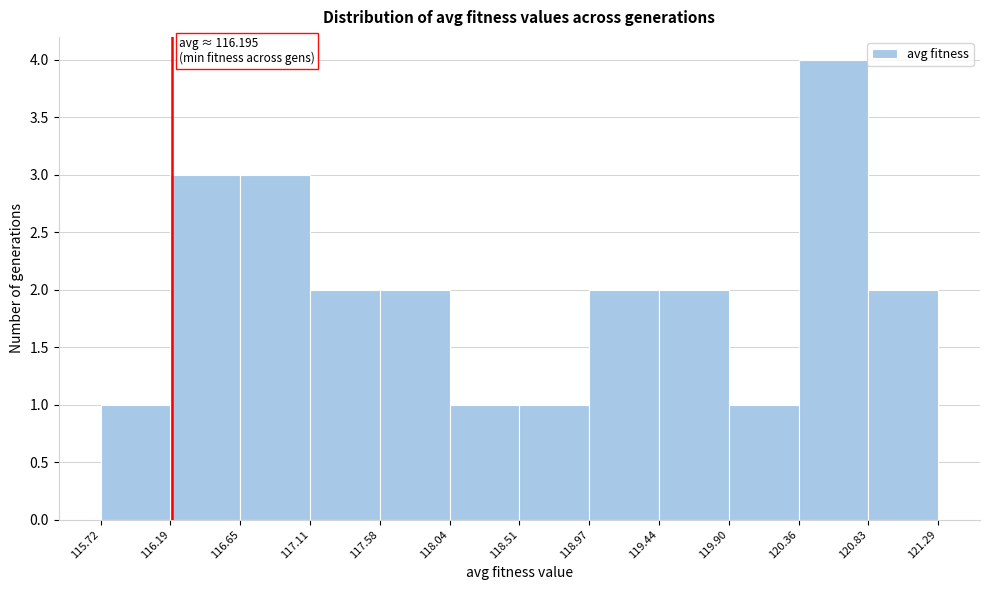

Which range on the x-axis has the tallest bar?

120.36 to 120.83